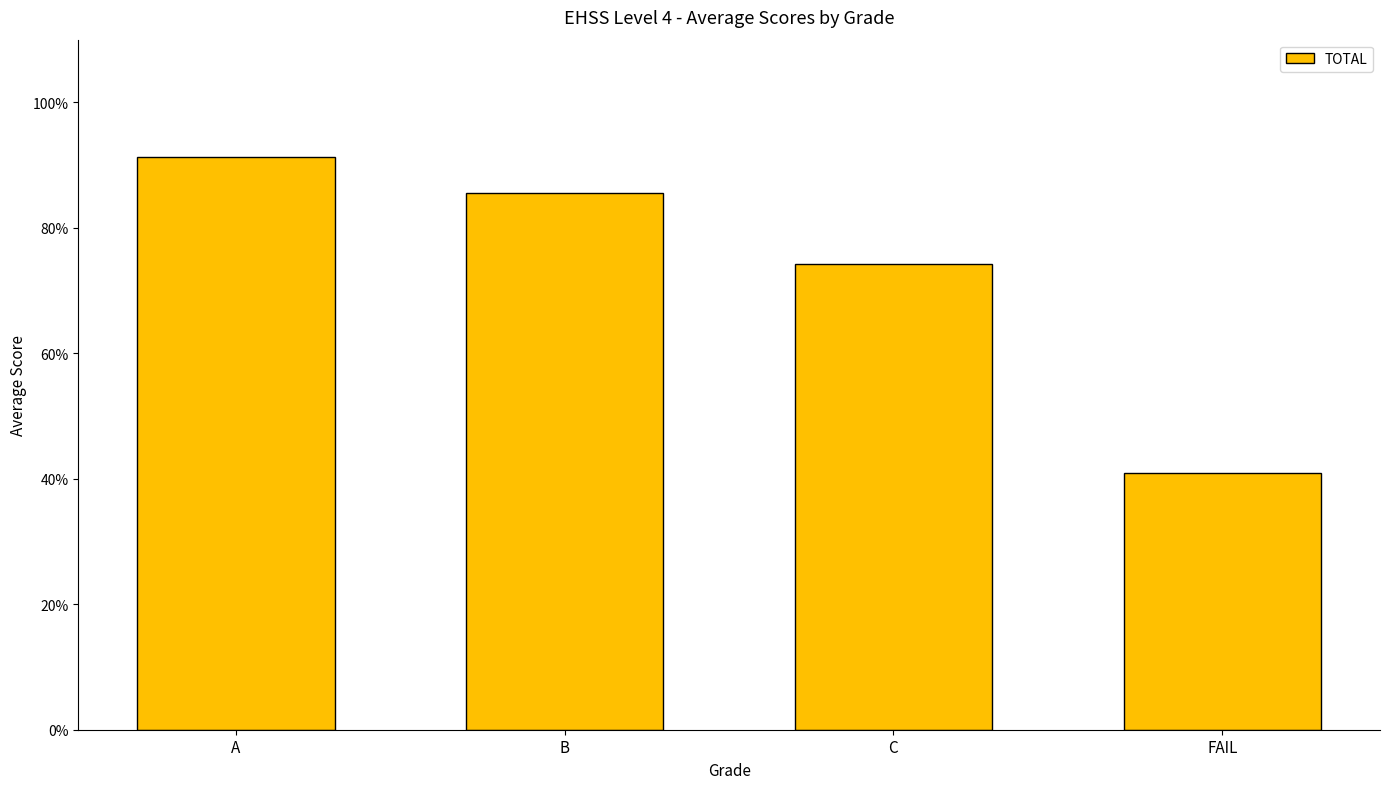

List the labels in order of value, largest first.

A, B, C, FAIL